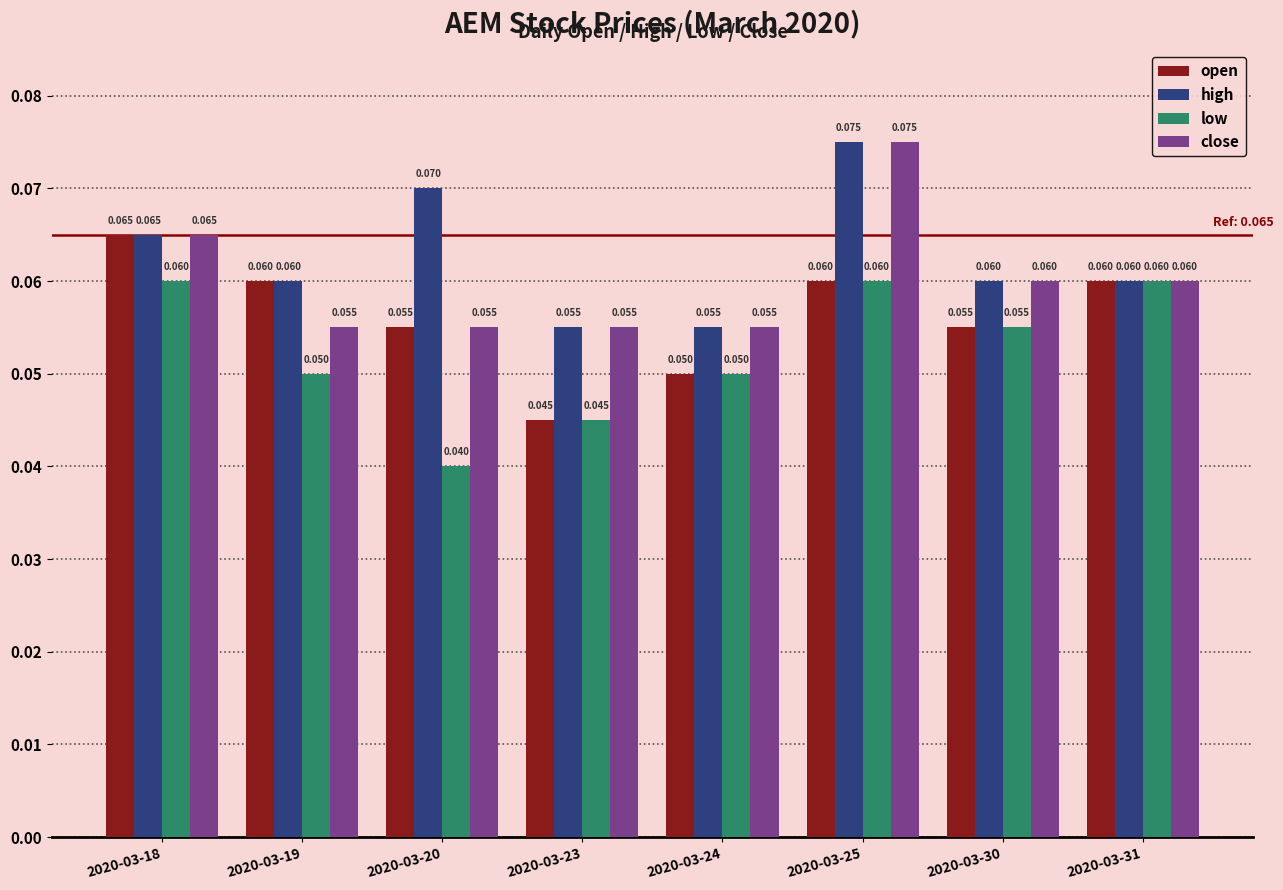

Is the value of low at 2020-03-19 greater than the value of high at 2020-03-20?

No